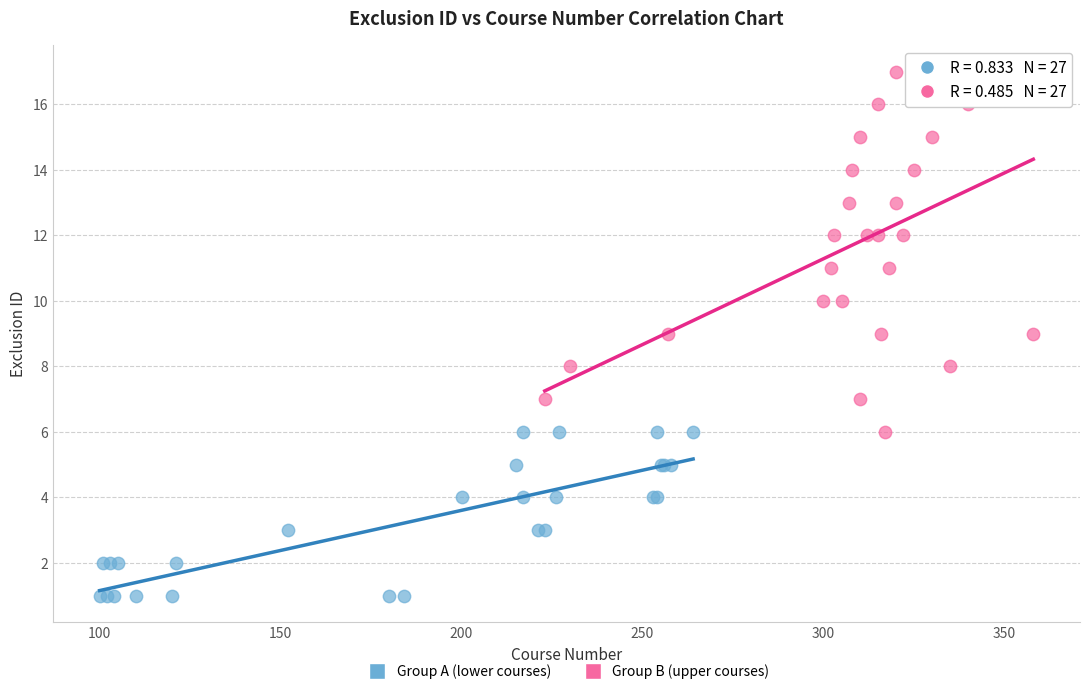

What are all the series names shown in the legend?

Group A (lower courses), Group B (upper courses)